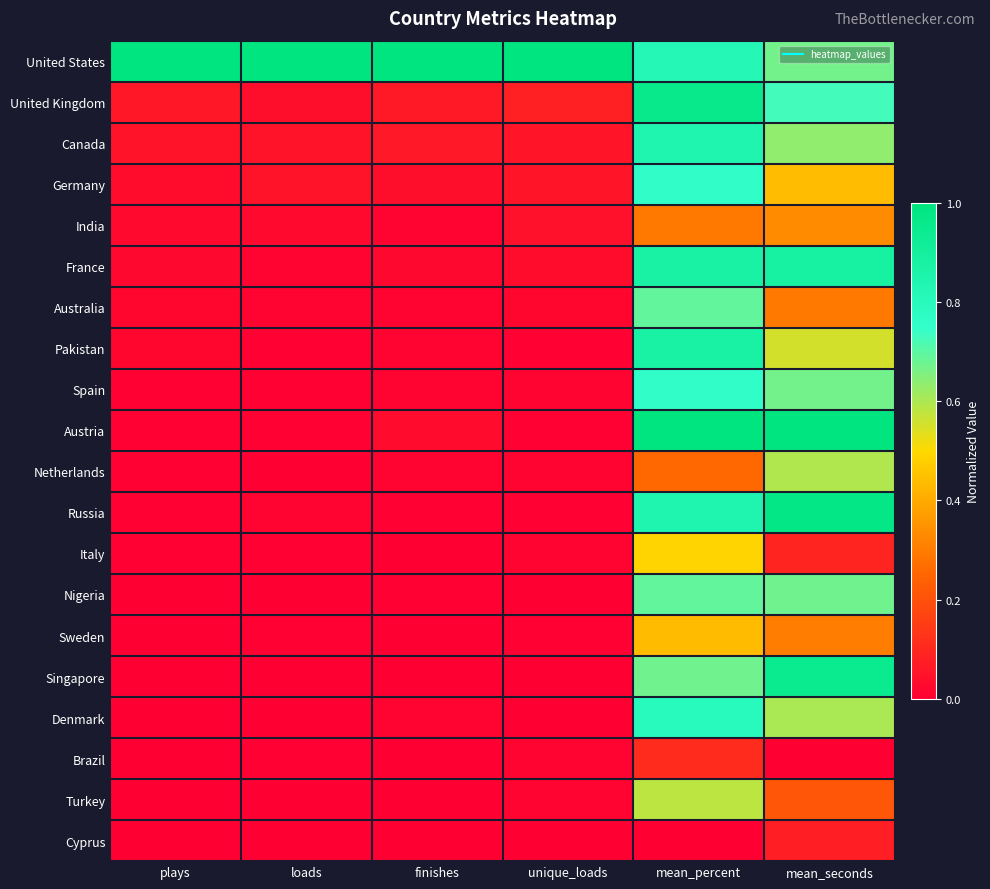

Rank the series by their maximum value, from lowest to highest.

Cyprus, Brazil, India, Sweden, Italy, Turkey, Netherlands, Australia, Nigeria, Germany, Spain, Denmark, Canada, Pakistan, France, Singapore, United Kingdom, Russia, United States, Austria